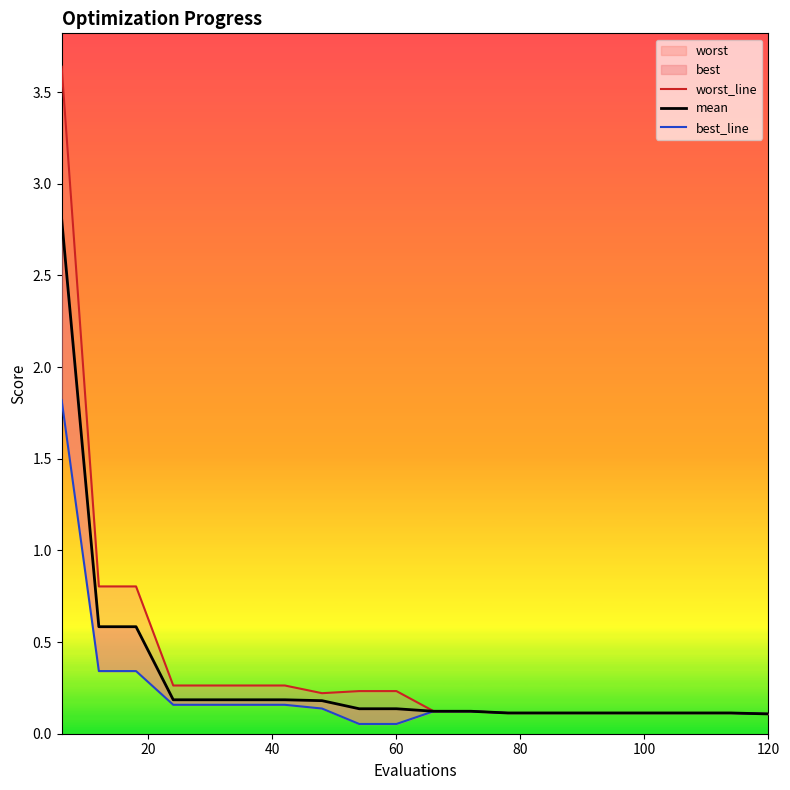

Which series has the largest total across all categories?

worst_line